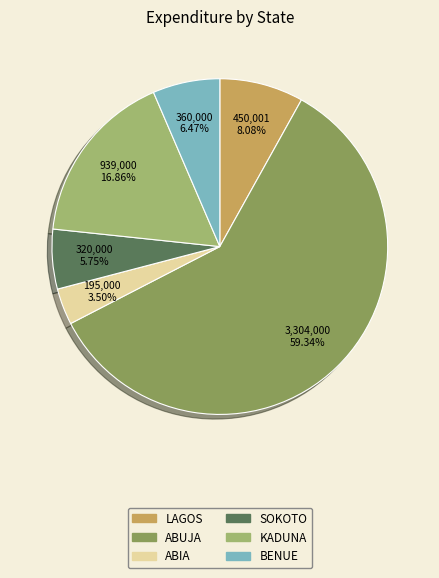

Does ABUJA account for over 50% of the chart?

Yes